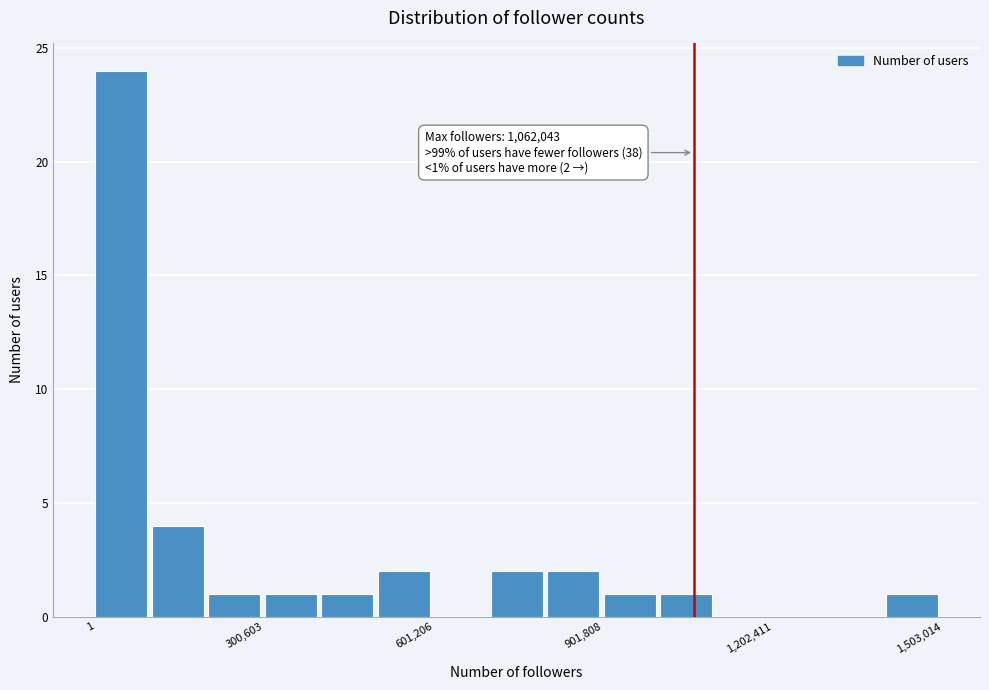

Read against the x-axis, roughly where is the centre of the tallest bar?

50000